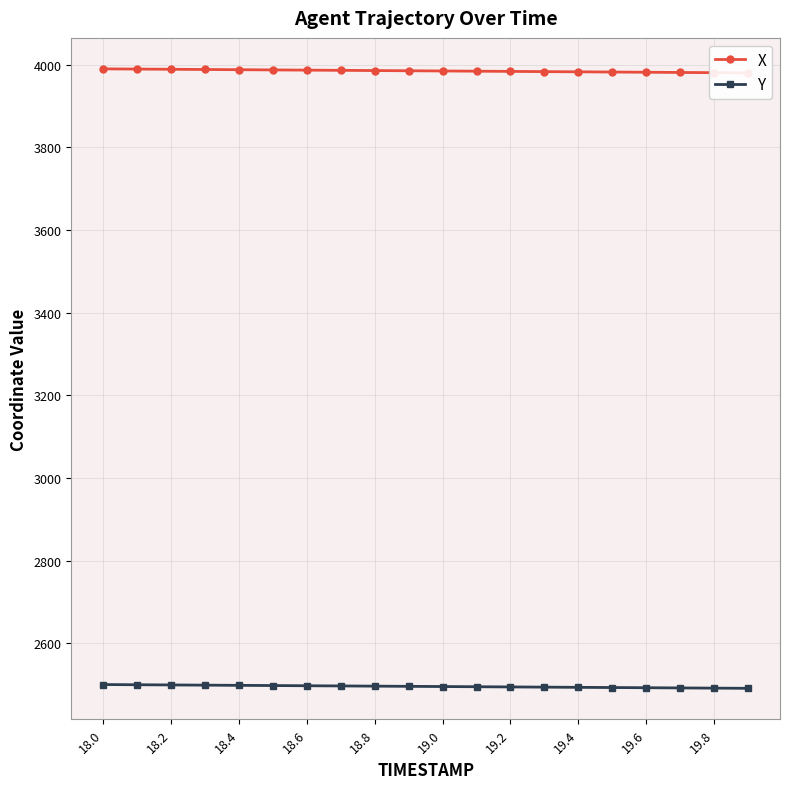

Reading left to right, extract all data points from this chart.

X: 3989.9	3989.4	3988.8	3988.3	3987.8	3987.3	3986.8	3986.3	3985.8	3985.3	3984.8	3984.3	3983.7	3983.2	3982.7	3982.2	3981.7	3981.2	3980.7	3980.2
Y: 2500.0	2499.5	2499.0	2498.5	2498.1	2497.6	2497.1	2496.6	2496.1	2495.7	2495.2	2494.7	2494.2	2493.7	2493.2	2492.8	2492.3	2491.8	2491.3	2490.9